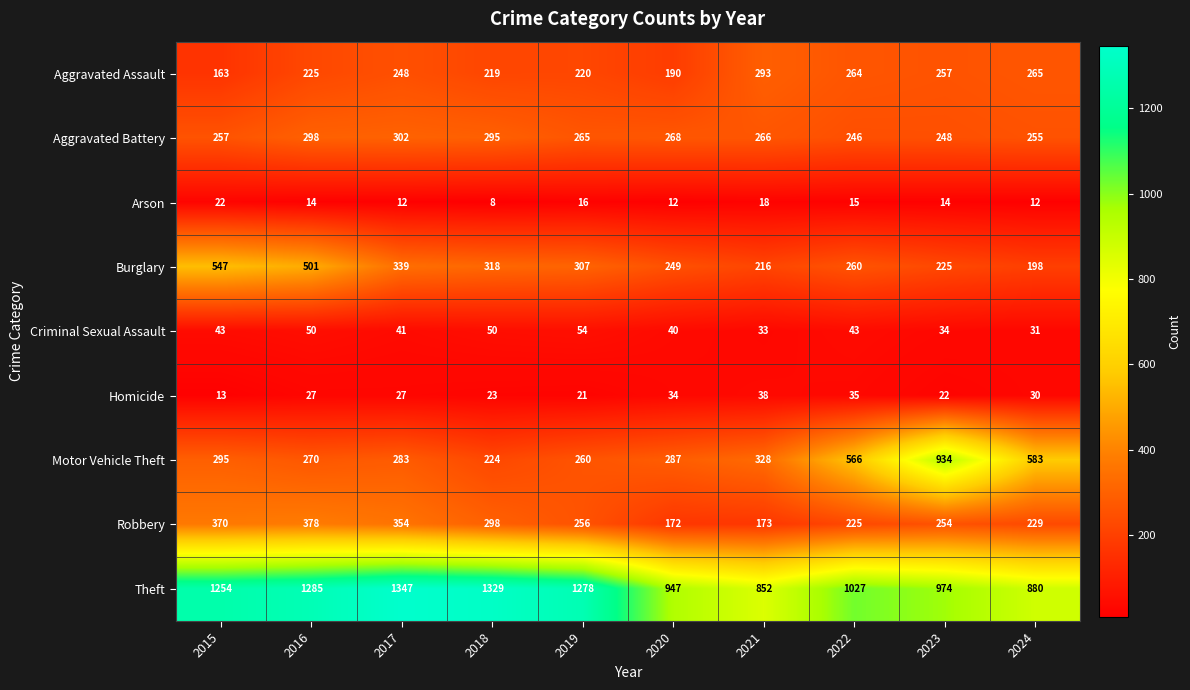

What is the spread (max minus min) of values at 2022?

1012